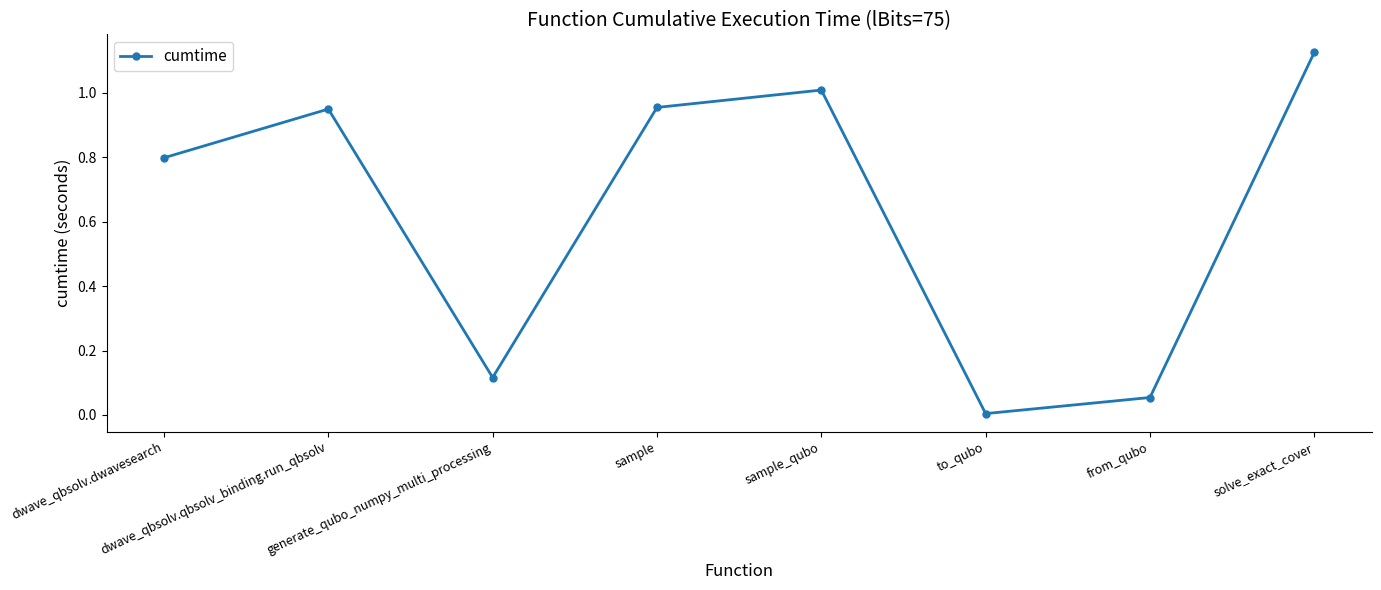

Which category has the lowest value across all series?

to_qubo